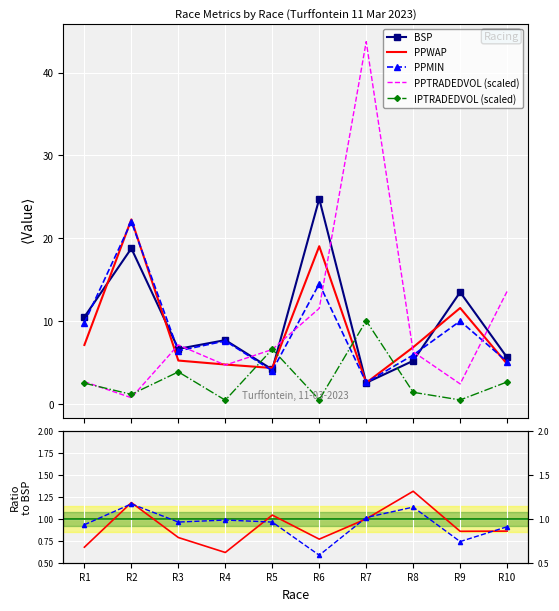

True or false: BSP and PPTRADEDVOL (scaled) intersect in this chart.

True